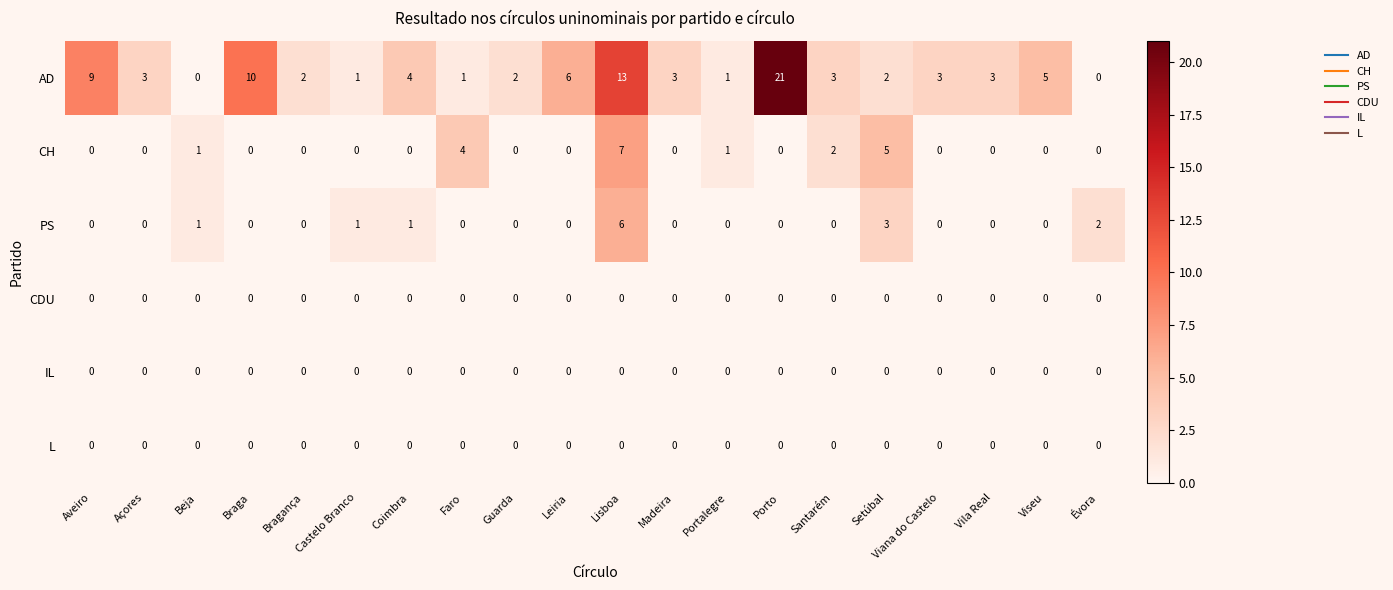

Read the AD value at Vila Real.

3